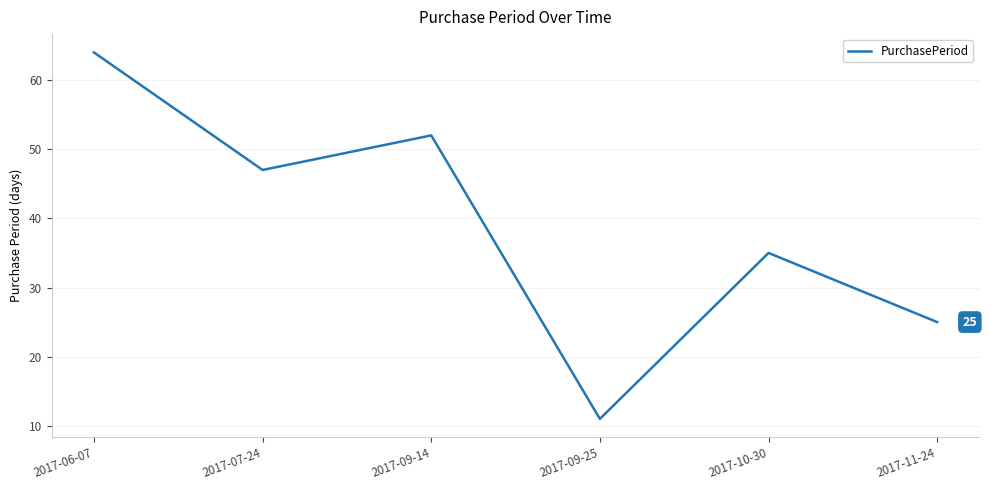

What is the ratio of the value at 2017-11-24 to the value at 2017-09-25?

2.3